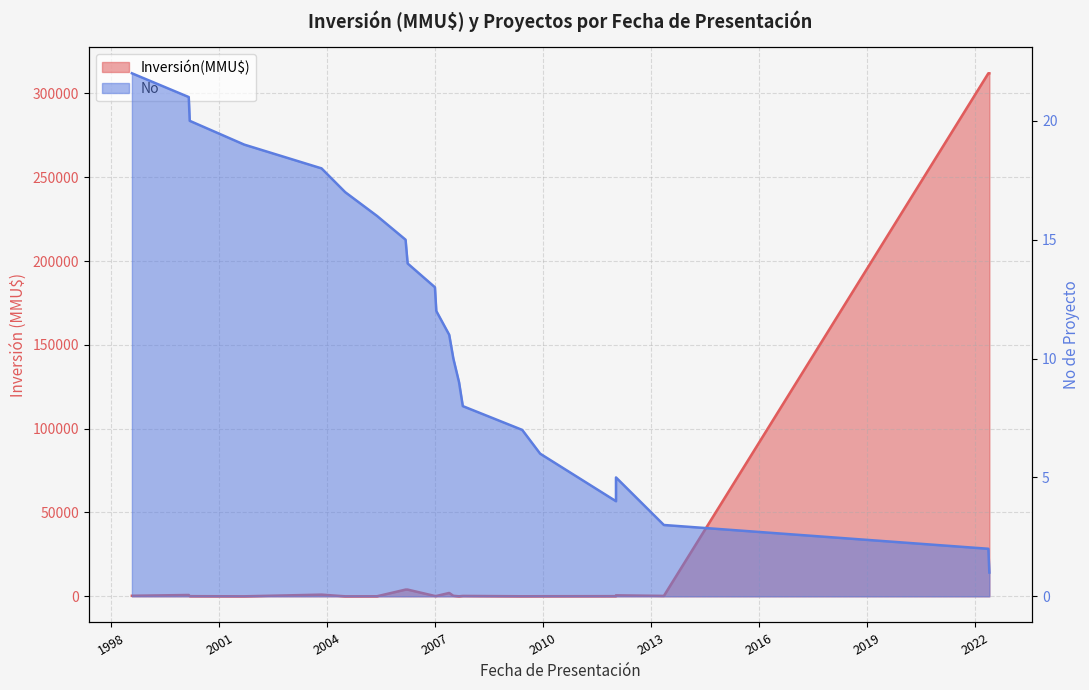

What is the label of the 5th point from the left?

2007